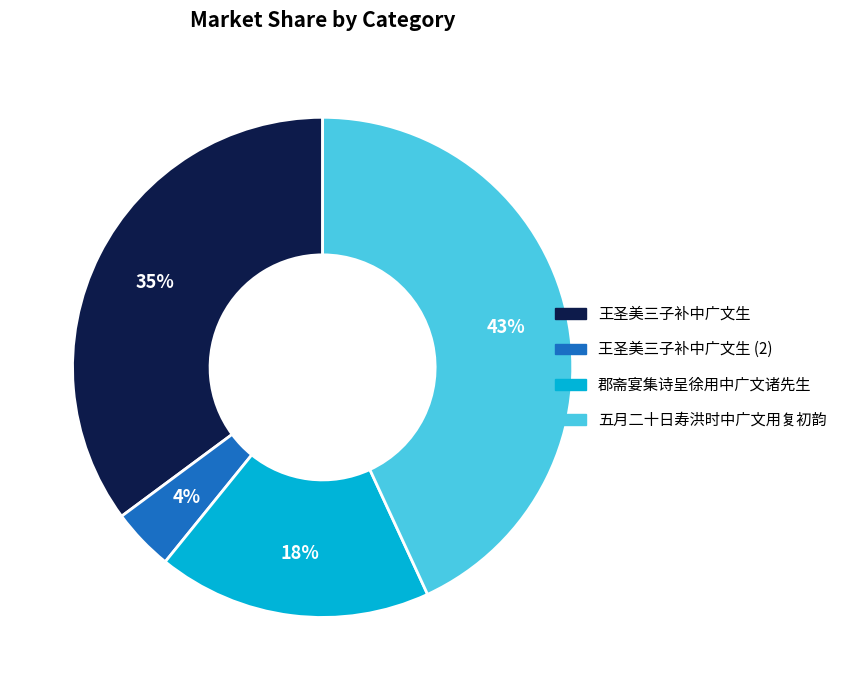

Count the number of slices in the pie.

4